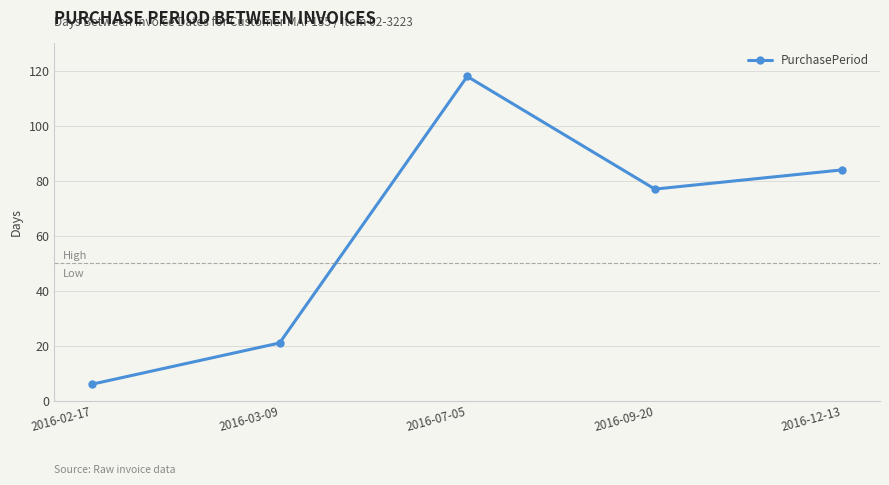

Which label corresponds to the smallest value in the chart?

2016-02-17